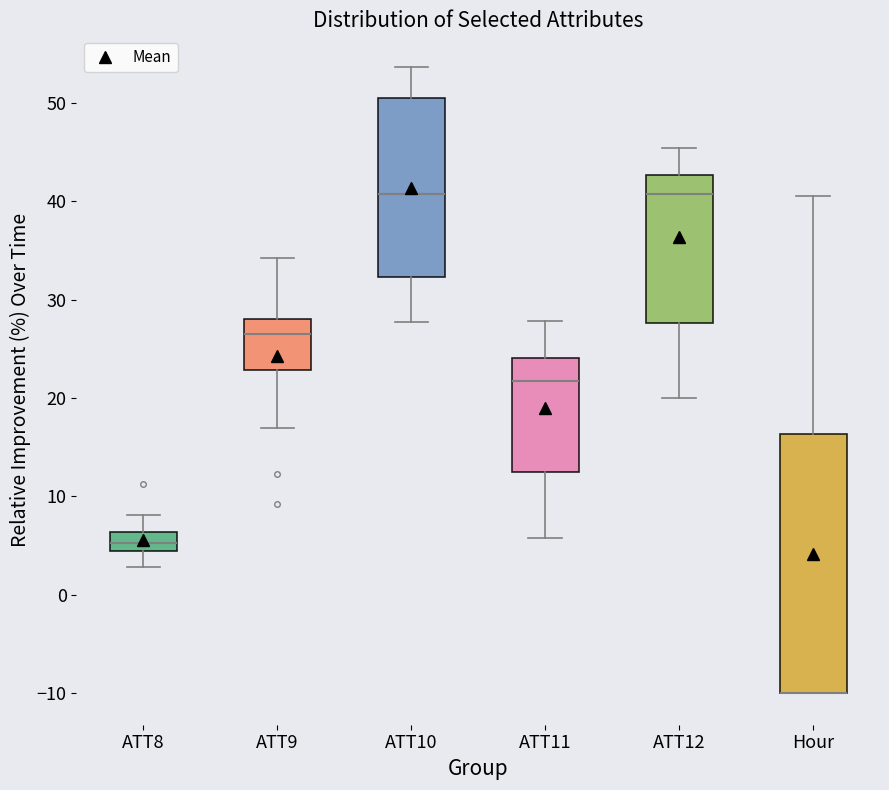

Where is the upper edge of the box for ATT12 on the y-axis? The values are not printed on the chart, so give them approximately, as read against the axis.

43